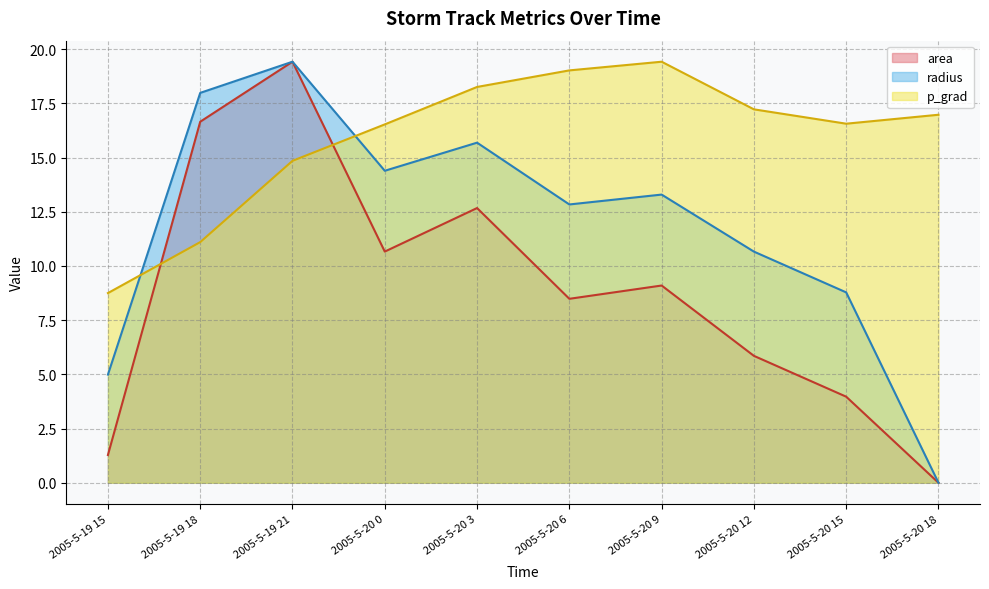

What is the total value across all series at 2005-5-20 18?

17.0